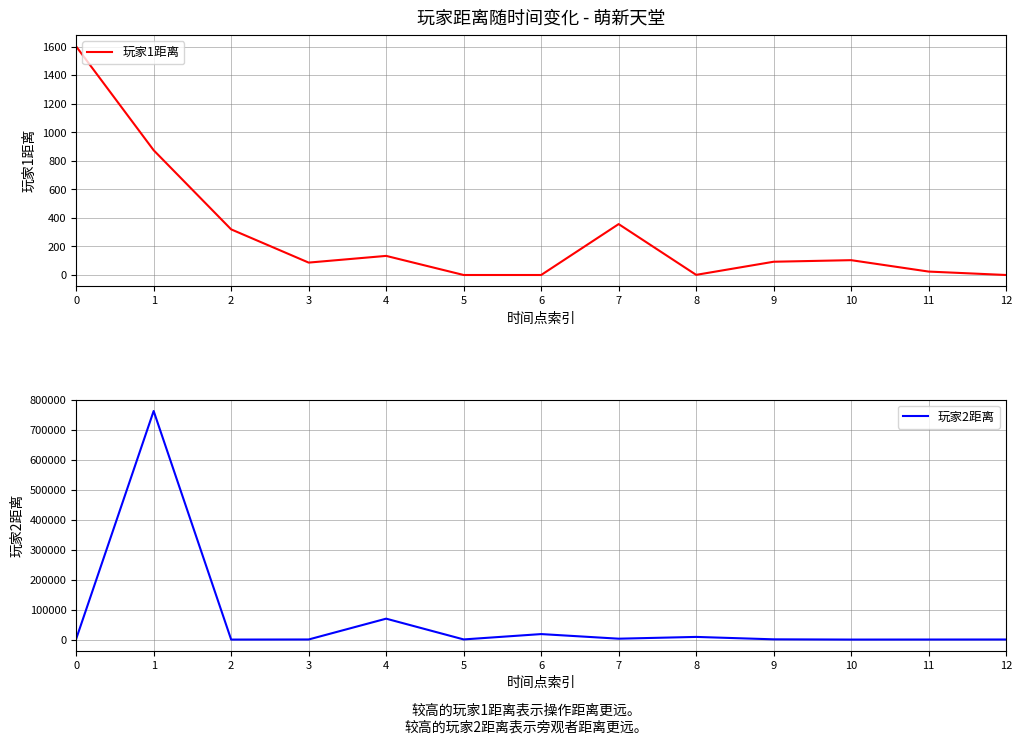

Which series has the largest total across all categories?

玩家2距离